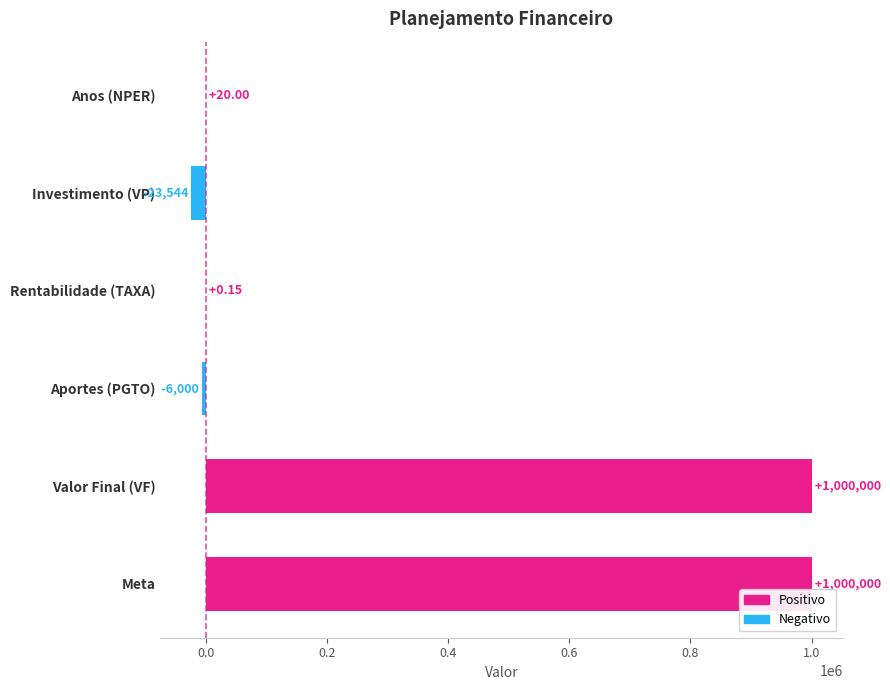

Which has a higher value, Meta or Anos (NPER)?

Meta